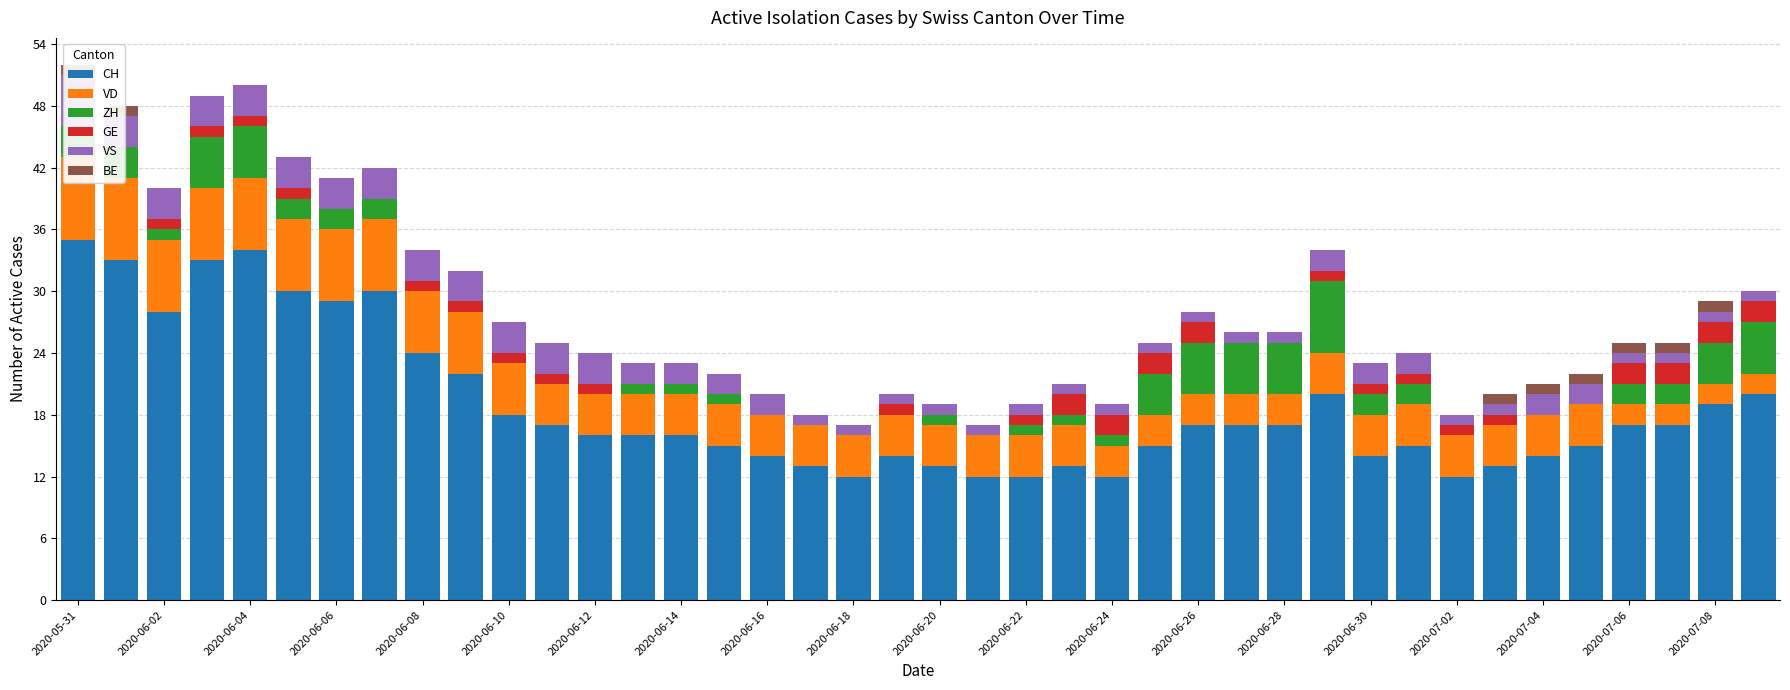

How many positive values does the GE series have?

24